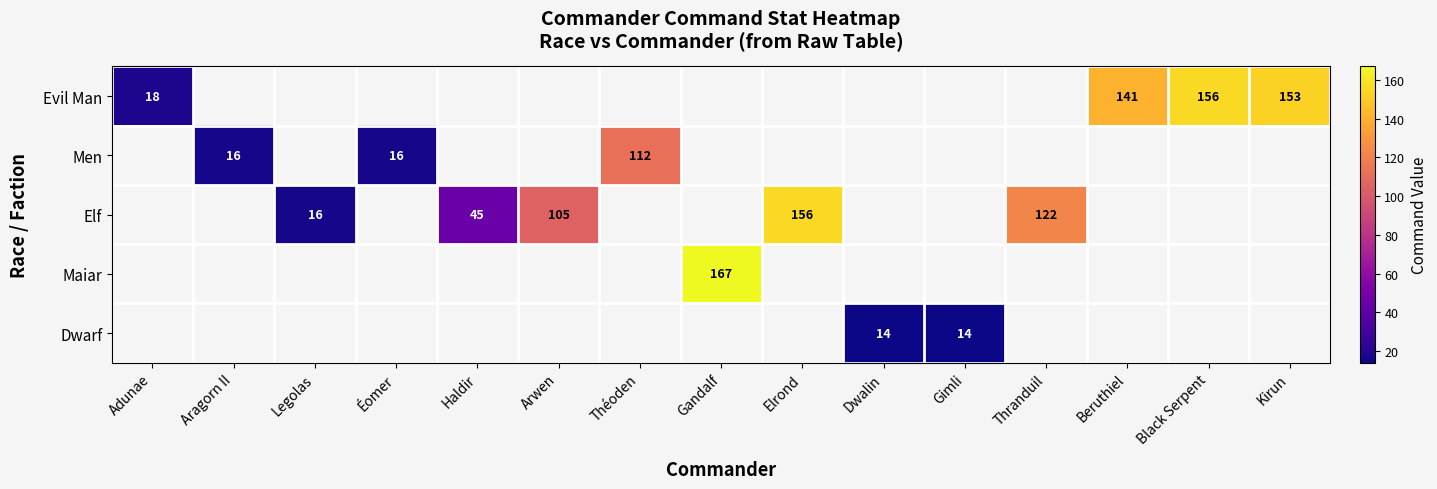

The Maiar series shows 288.4 at Gandalf. True or false?

False